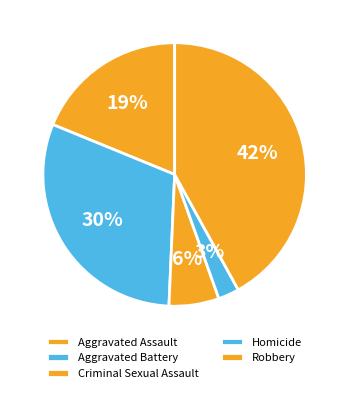

Count the number of slices in the pie.

5